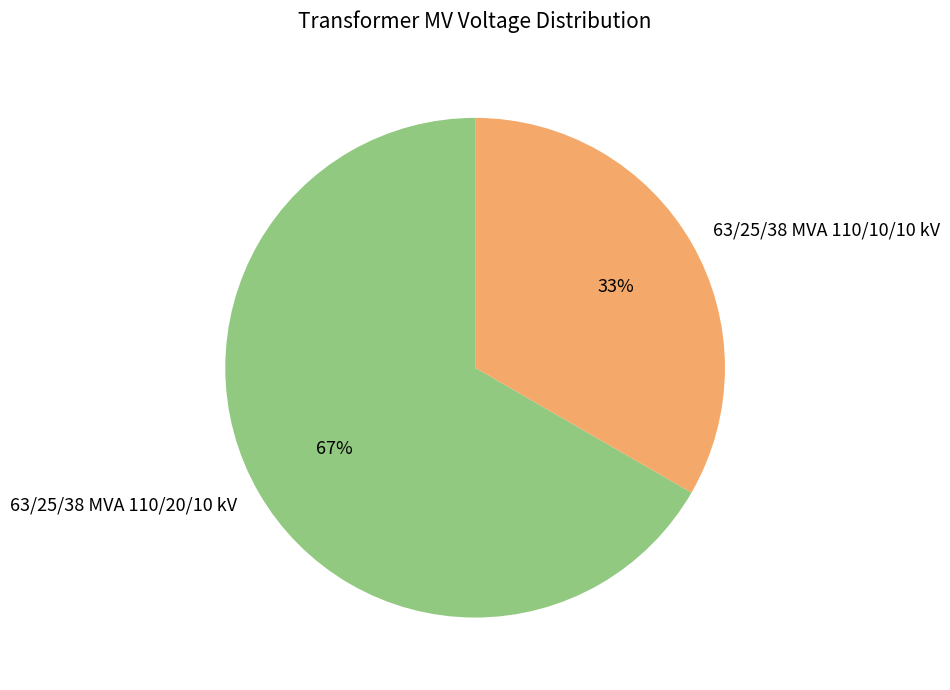

Is the sum of 63/25/38 MVA 110/10/10 kV and 63/25/38 MVA 110/20/10 kV greater than half?

Yes